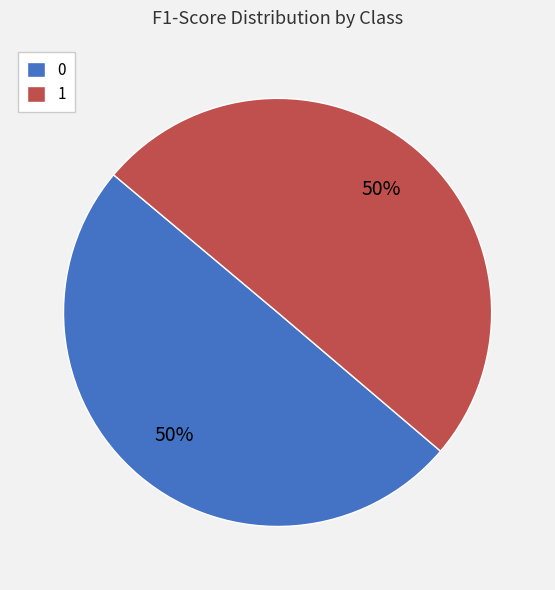

How many segments does this pie chart have?

2